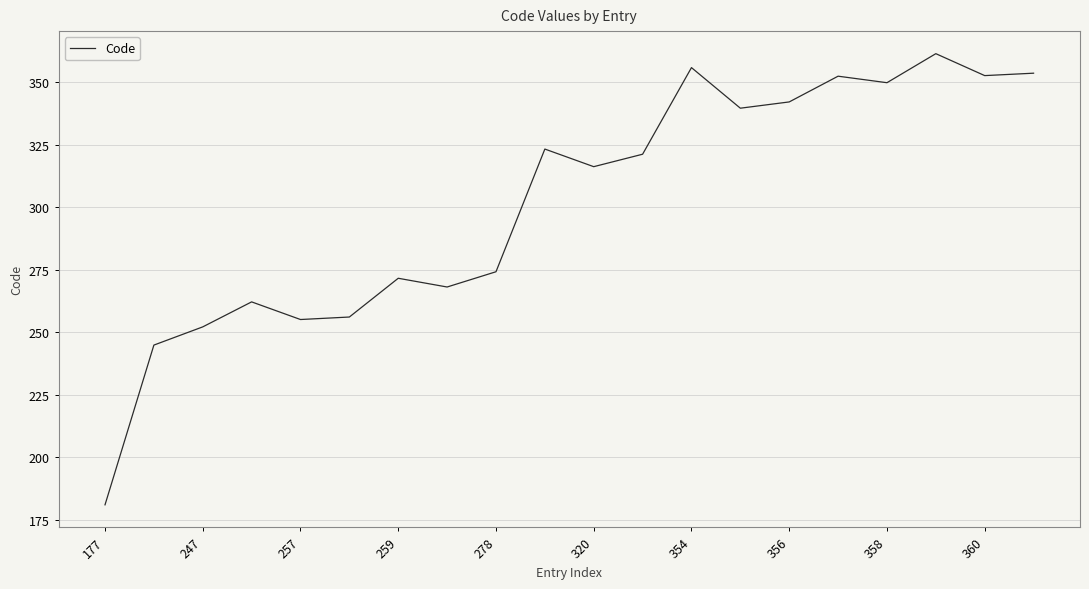

What is the difference between the maximum and minimum values?

180.5